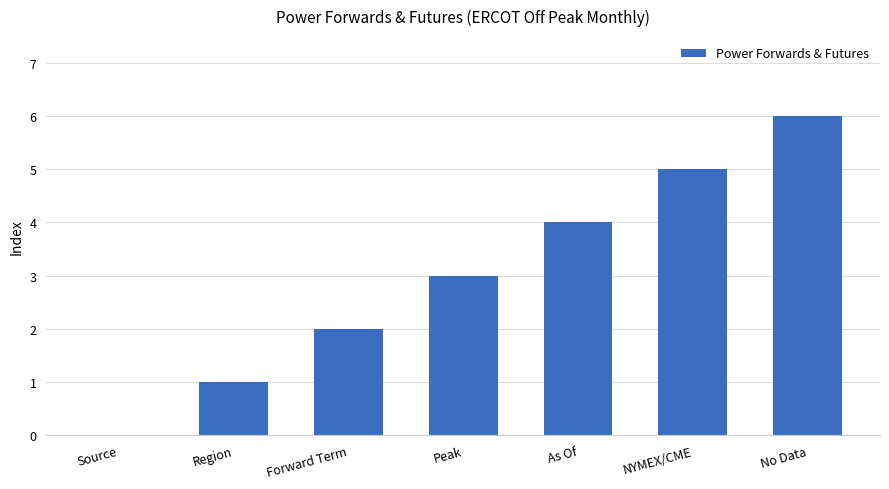

At which label is the value closest to 3?

Peak